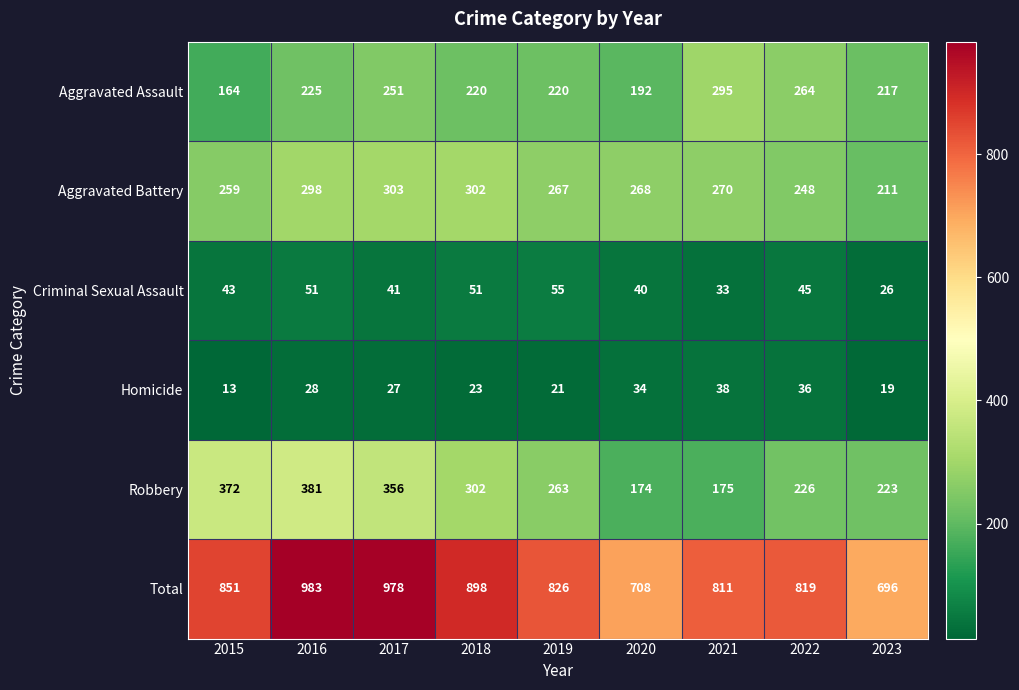

At which category does the chart reach its peak across all series?

2016